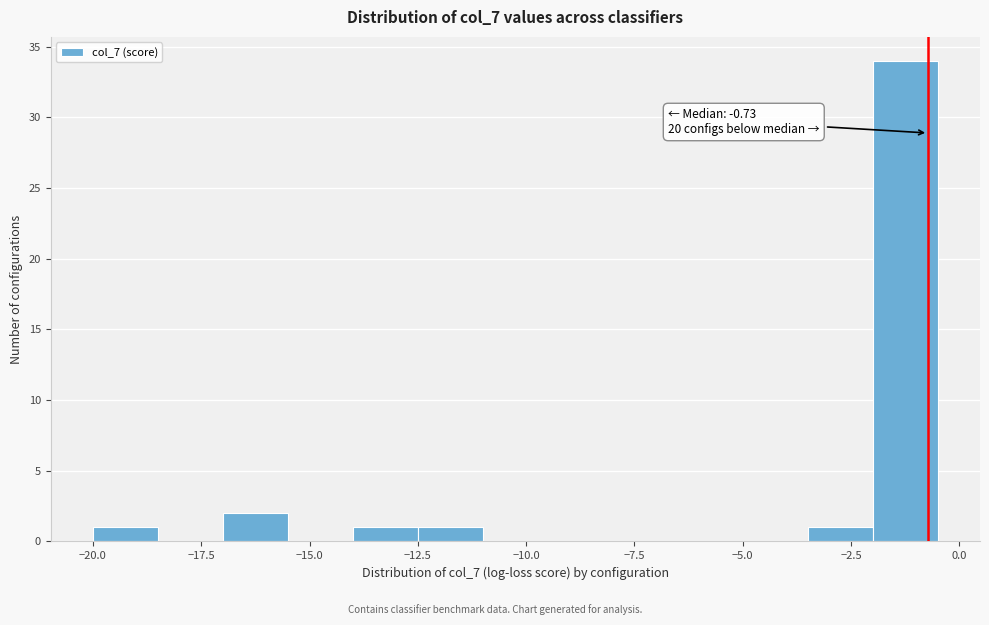

Around what value on the x-axis is the tallest bar? Give the approximate position of its centre, as read against the axis.

-1.0